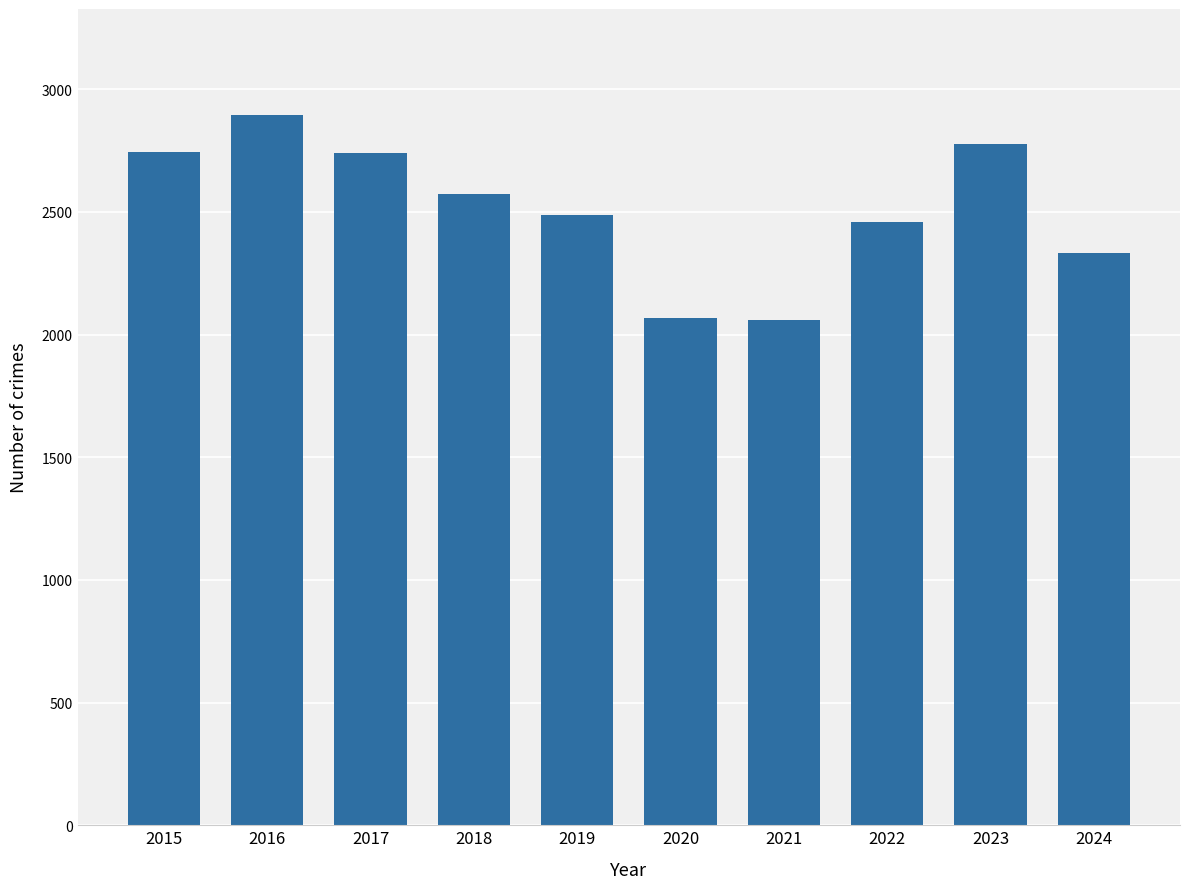

What is the maximum value shown in the chart?

2893